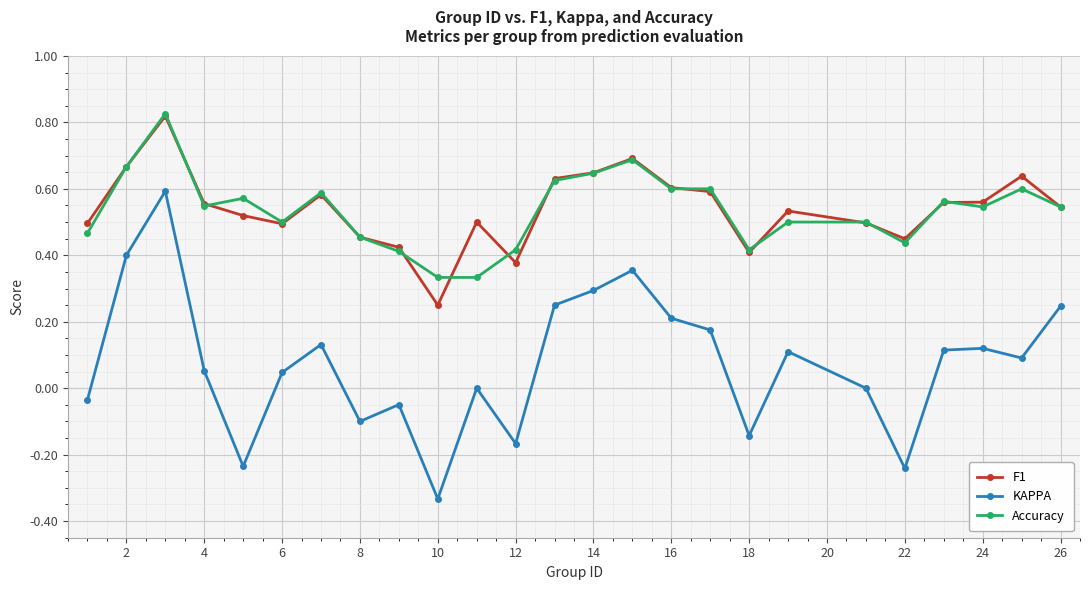

Which series has the widest spread of values?

KAPPA